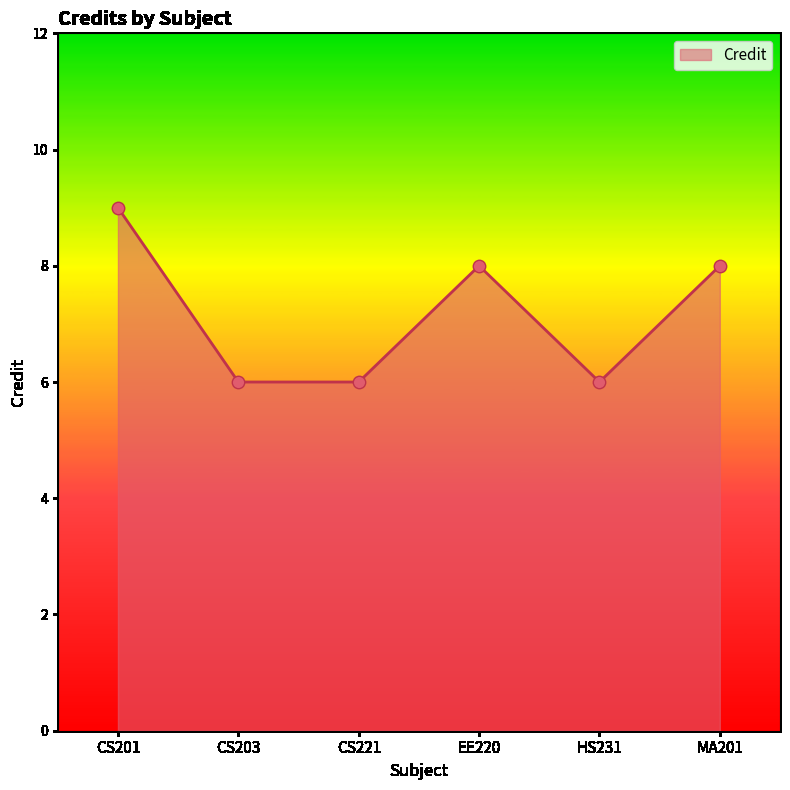

Between MA201 and CS201, which is larger?

CS201